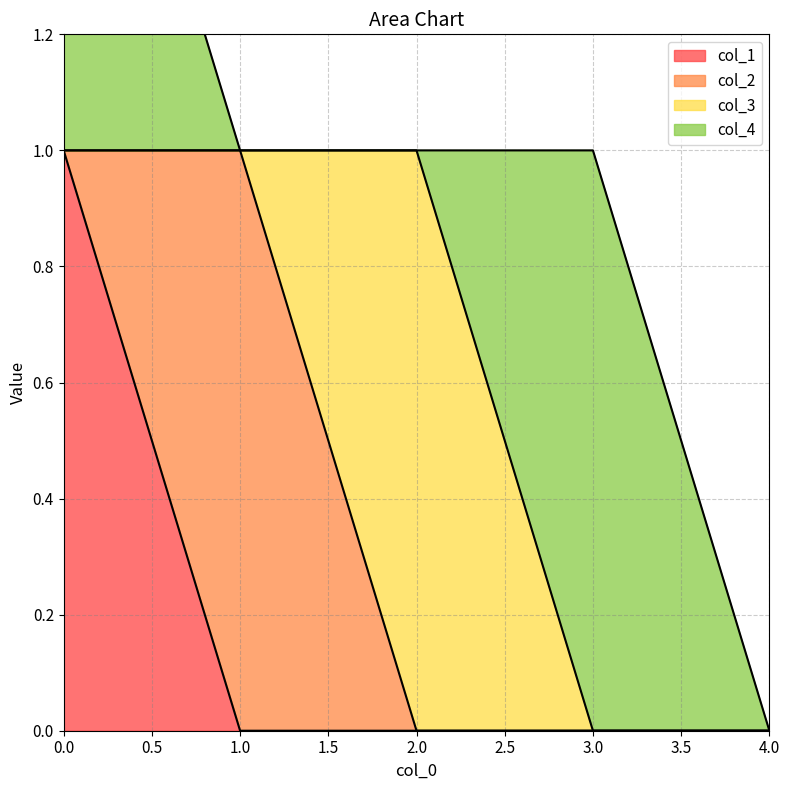

Reading left to right, extract all data points from this chart.

col_1: 0=1	1=0	2=0	3=0	4=0
col_2: 0=0	1=1	2=0	3=0	4=0
col_3: 0=0	1=0	2=1	3=0	4=0
col_4: 0=1	1=0	2=0	3=1	4=0